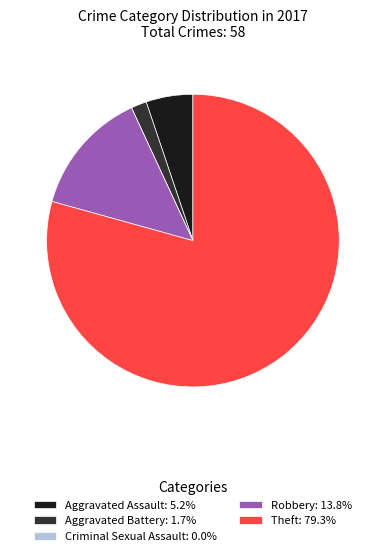

Which category accounts for the majority?

Theft